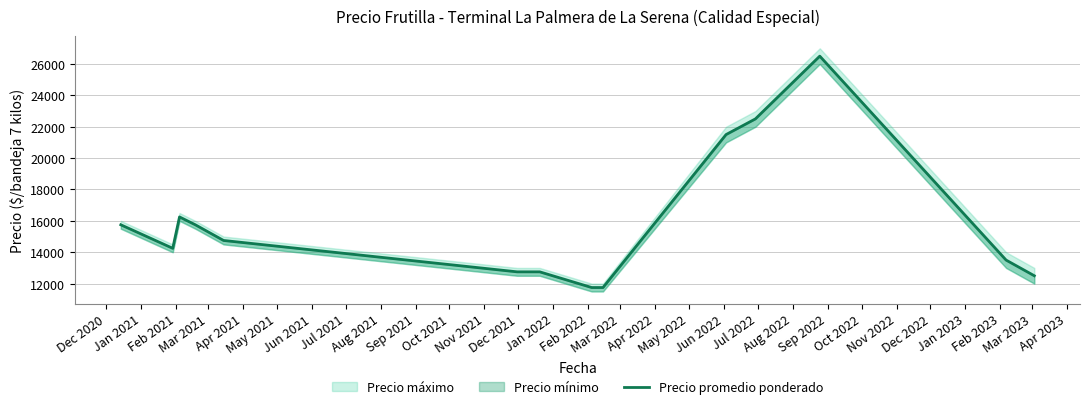

True or false: there are more than 1 points higher than both neighbors.

True